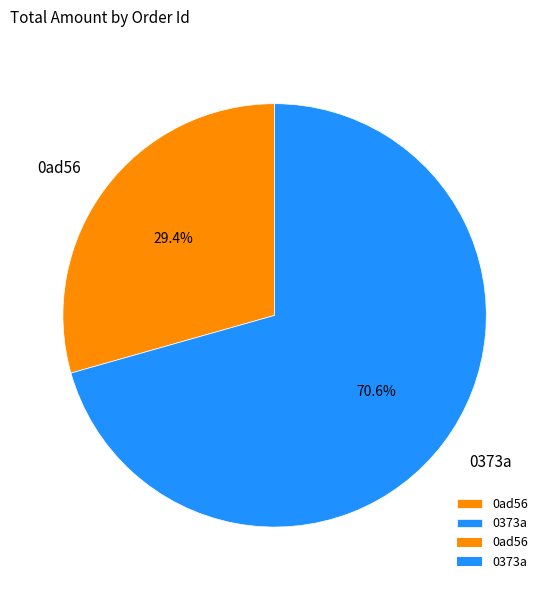

What is the smallest slice in the pie chart?

0ad56